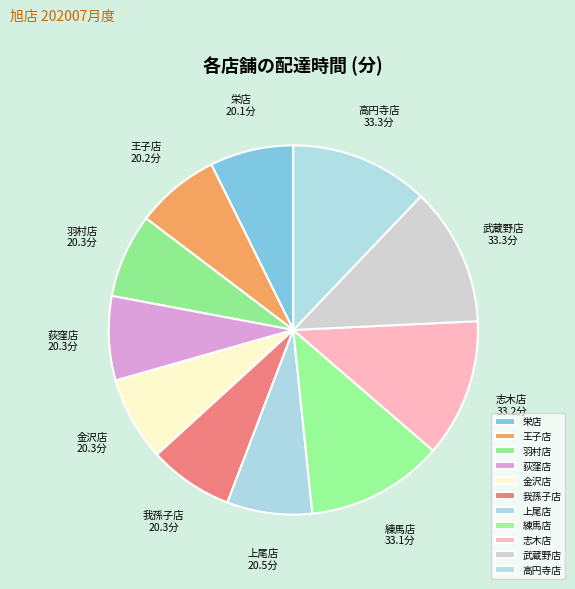

What is the ratio of the value at 栄店 to the value at 王子店?

1.0